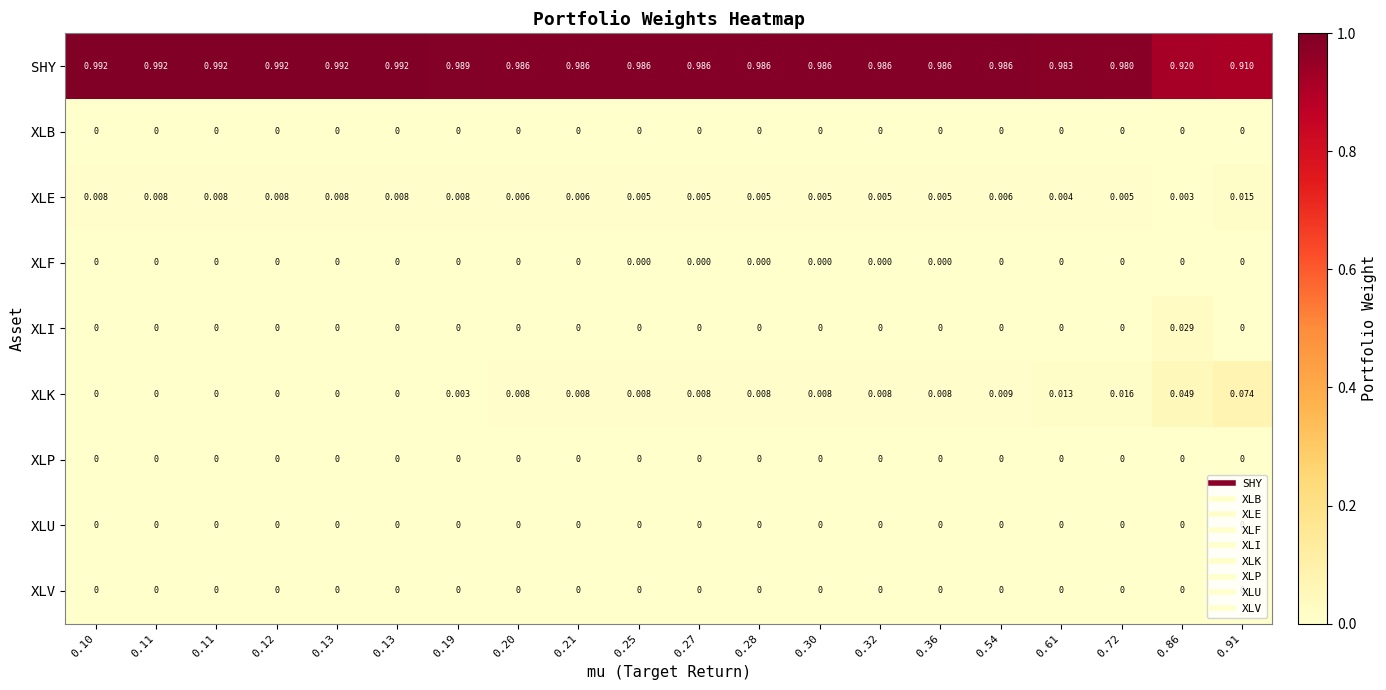

What is the total value across all series at 0.30?

1.0